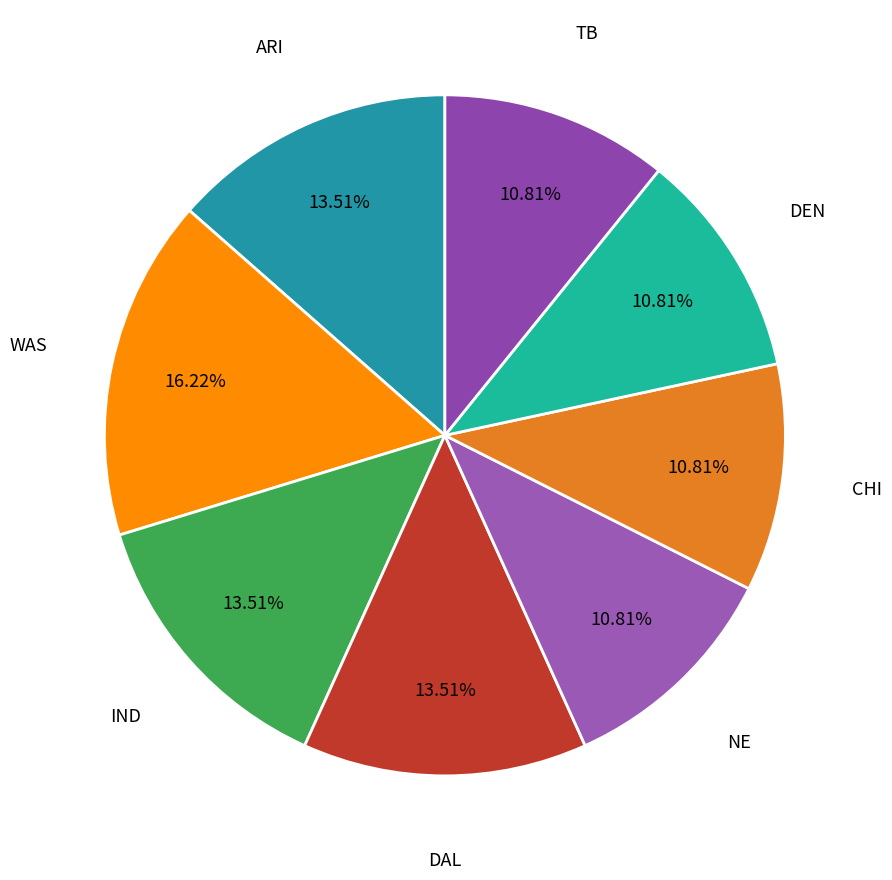

To the nearest percent, what is the combined percentage of CHI and DEN?

22%